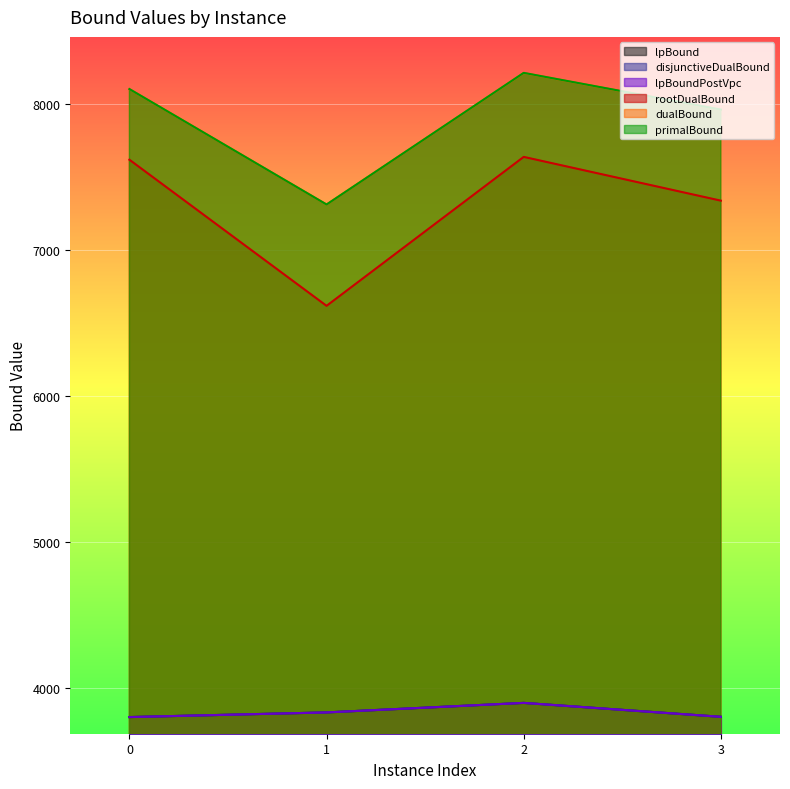

Is it true that lpBoundPostVpc equals 5318.1 at 2?

False